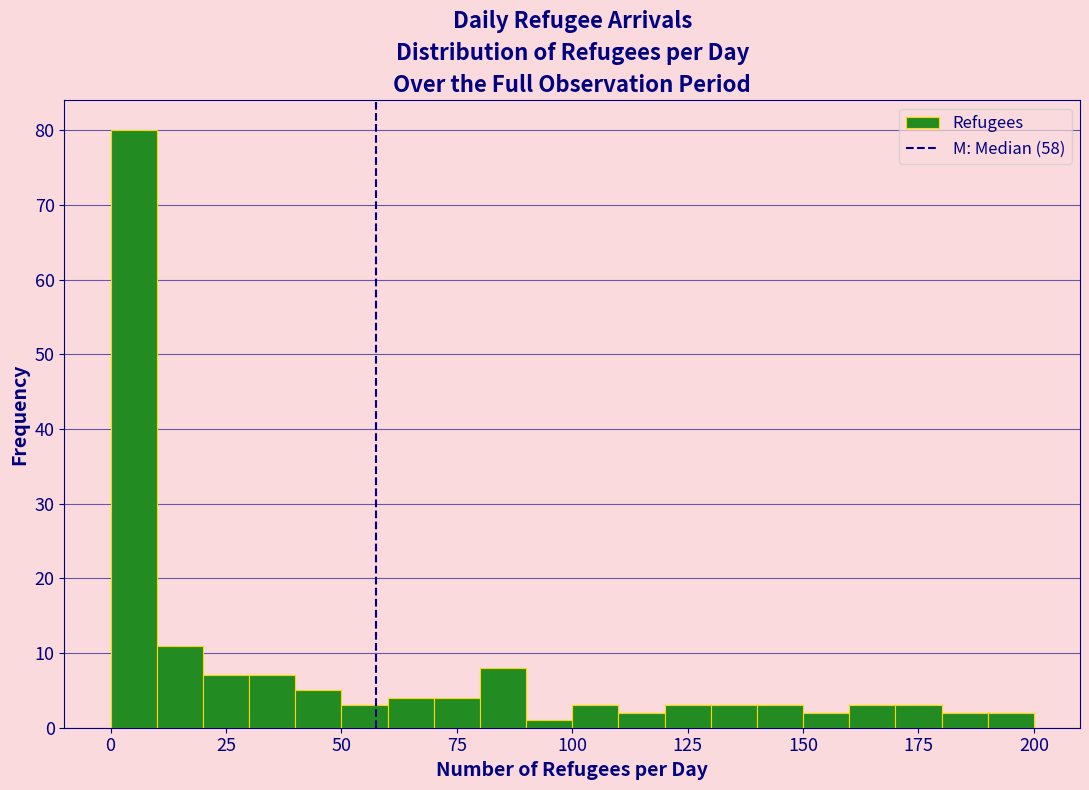

Read against the x-axis, roughly where is the centre of the tallest bar?

5